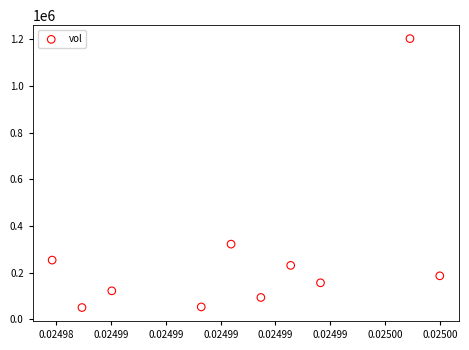

What Y value in the scatter plot is closest to 626600?

321800